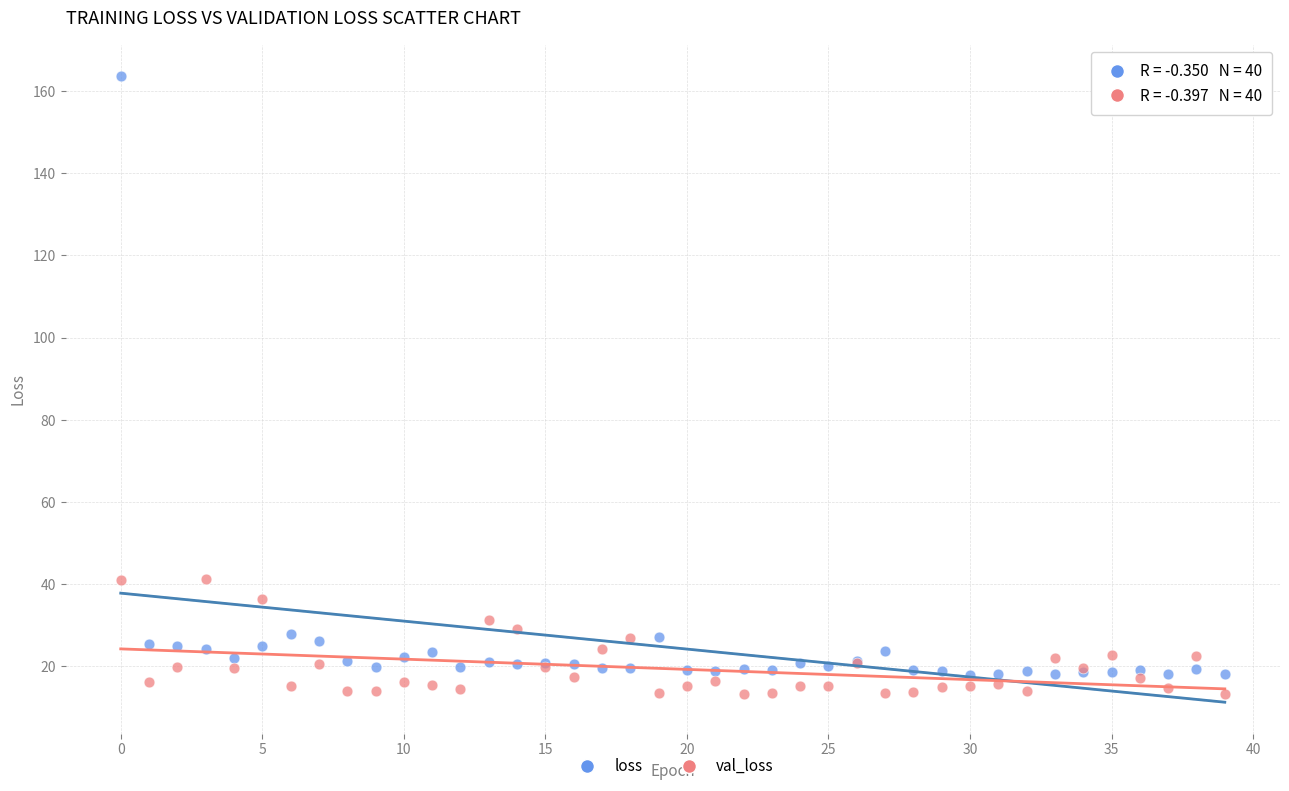

What are all the series names shown in the legend?

loss, val_loss